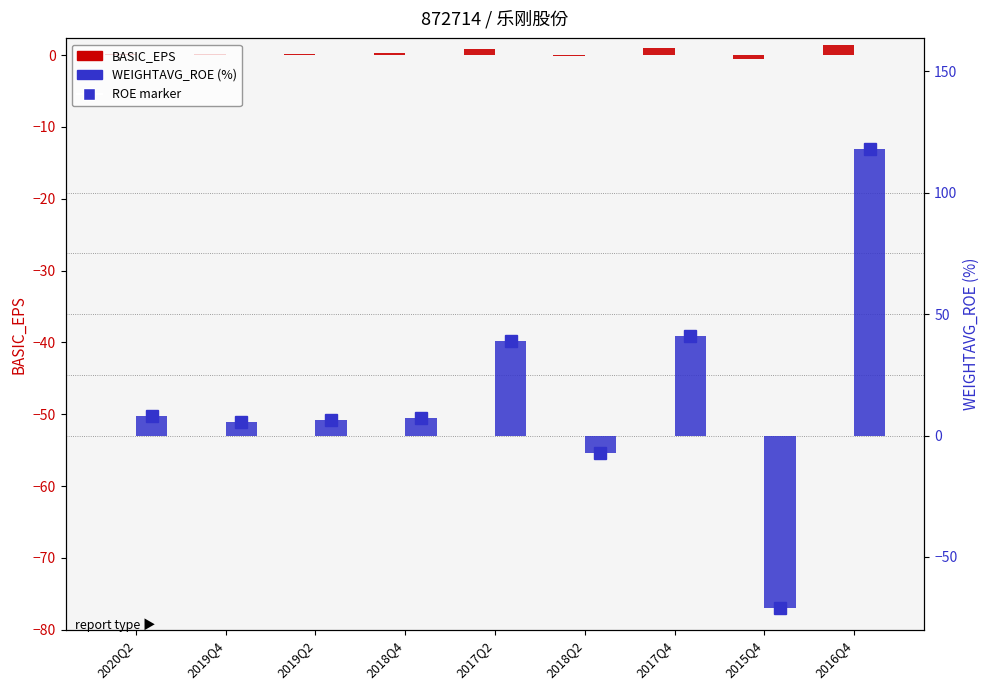

Between 2019Q2 and 2017Q4, which series saw the biggest shift?

WEIGHTAVG_ROE